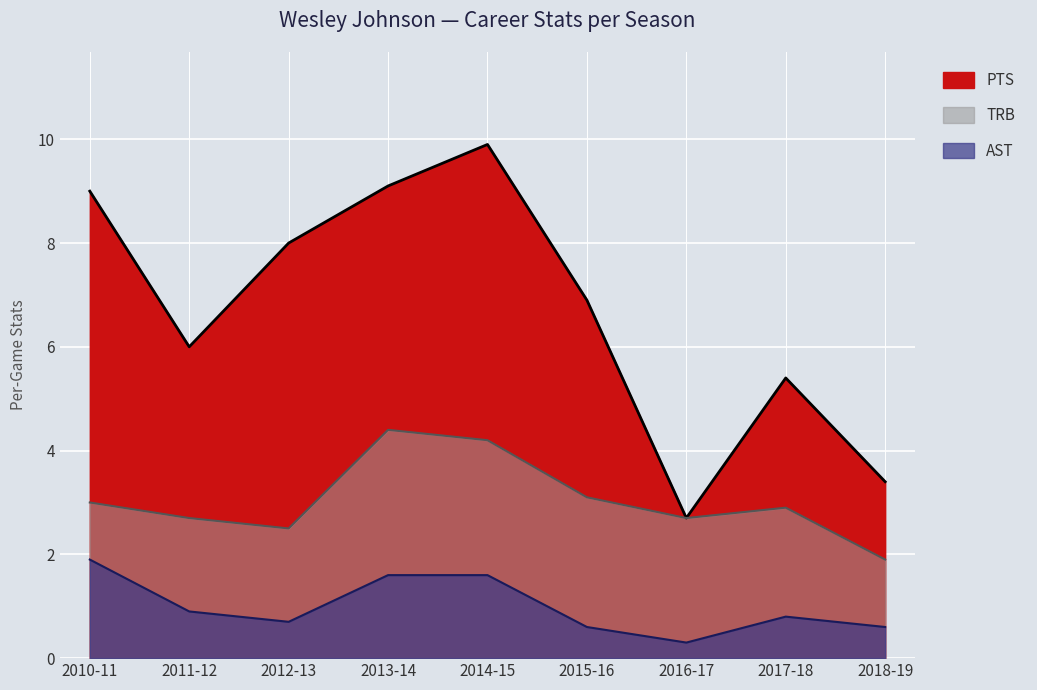

Reading left to right, extract all data points from this chart.

PTS: 2010-11=9.0	2011-12=6.0	2012-13=8.0	2013-14=9.1	2014-15=9.9	2015-16=6.9	2016-17=2.7	2017-18=5.4	2018-19=3.4
AST: 2010-11=1.9	2011-12=0.9	2012-13=0.7	2013-14=1.6	2014-15=1.6	2015-16=0.6	2016-17=0.3	2017-18=0.8	2018-19=0.6
TRB: 2010-11=3.0	2011-12=2.7	2012-13=2.5	2013-14=4.4	2014-15=4.2	2015-16=3.1	2016-17=2.7	2017-18=2.9	2018-19=1.9